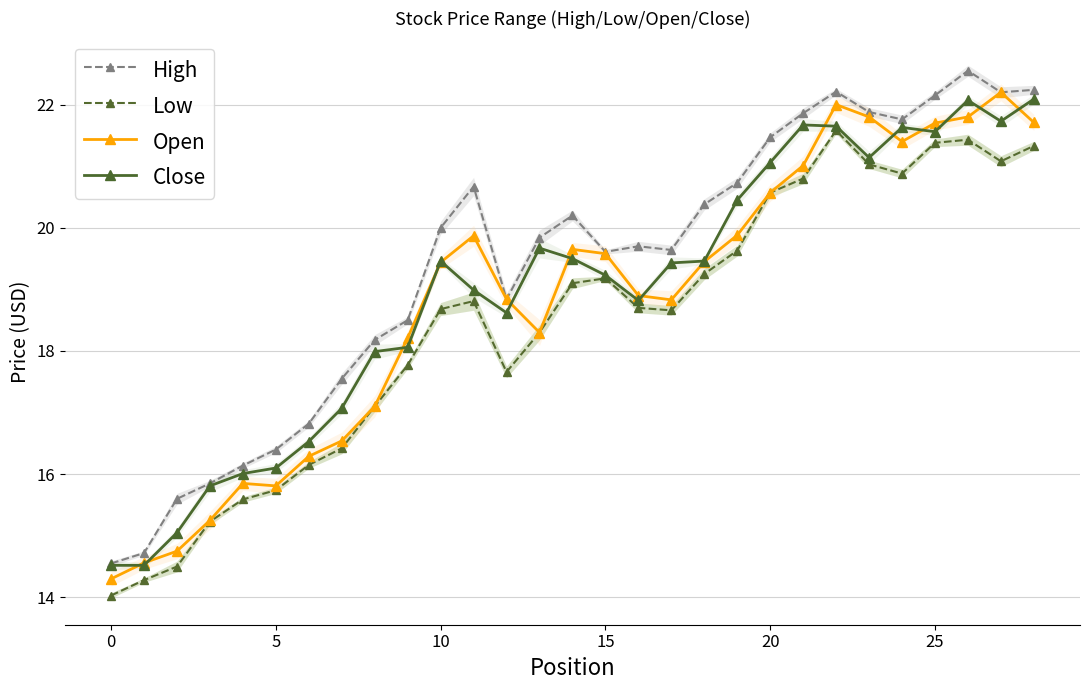

At which label is High closest to 18?

8